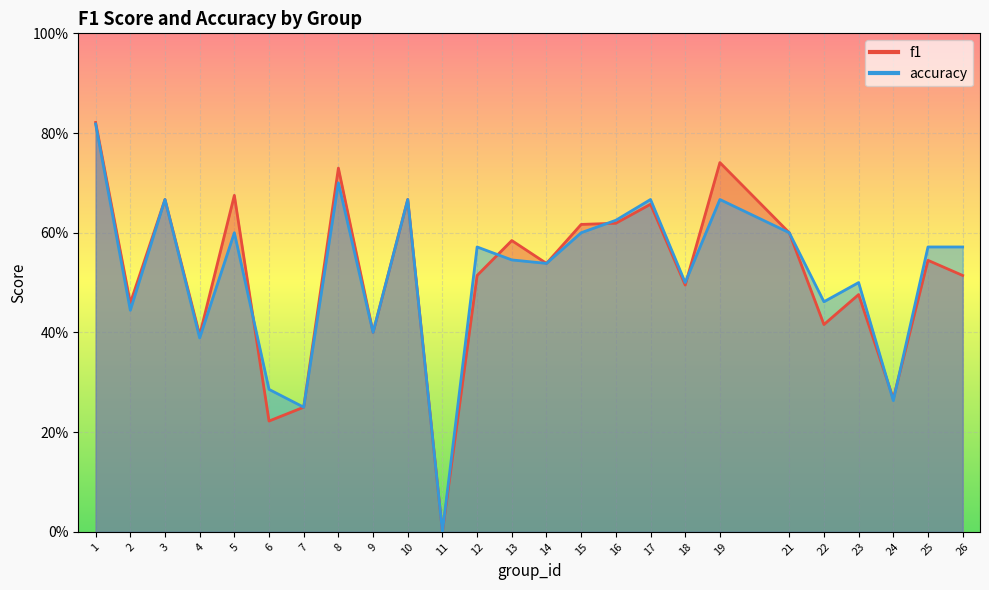

The value of f1 at 19 is 0.7. True or false?

True